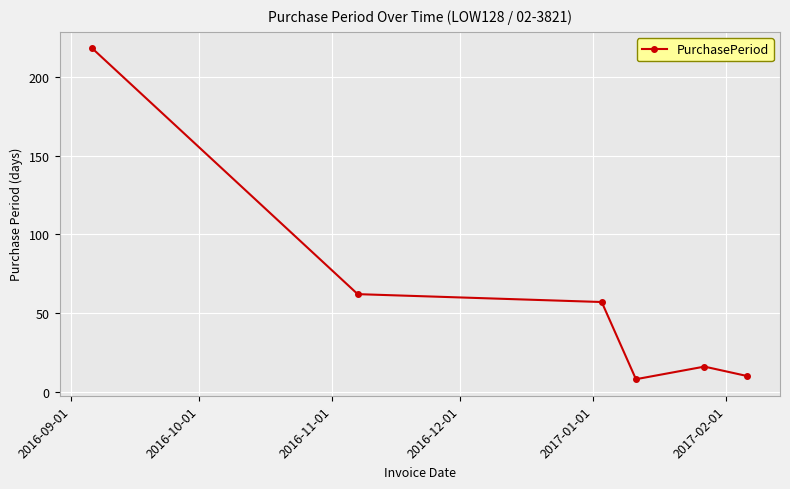

True or false: there are more than 1 points higher than both neighbors.

False